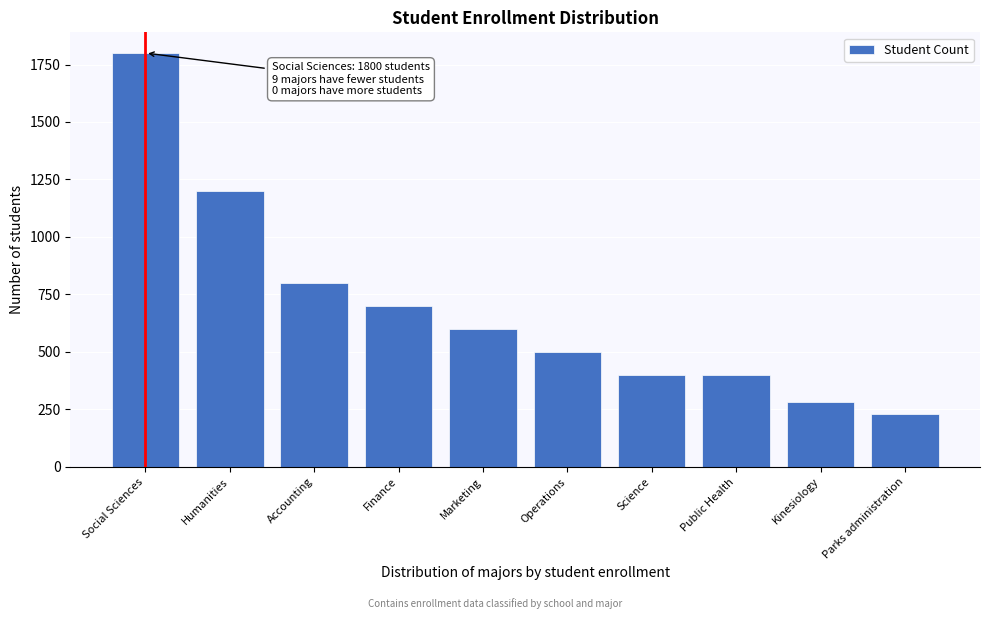

Reading left to right, what are all the values shown in this chart?

1800	1200	800	700	600	500	400	400	280	230